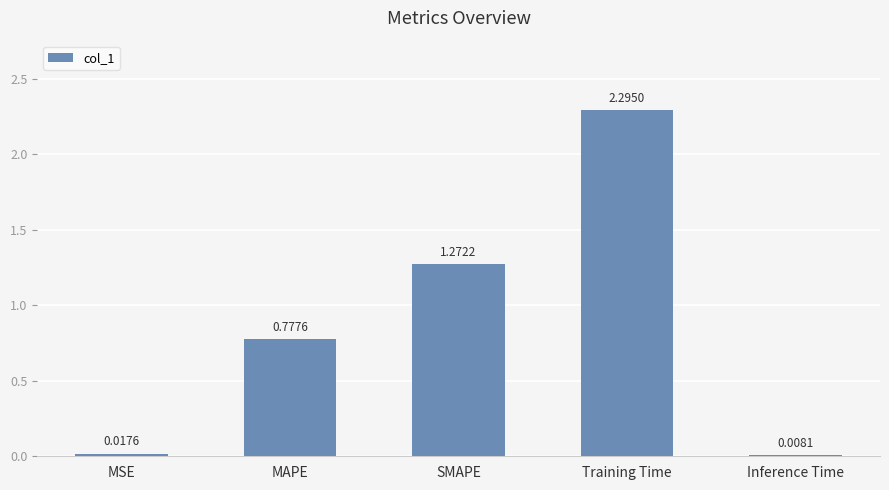

Does the chart contain stacked bars?

No